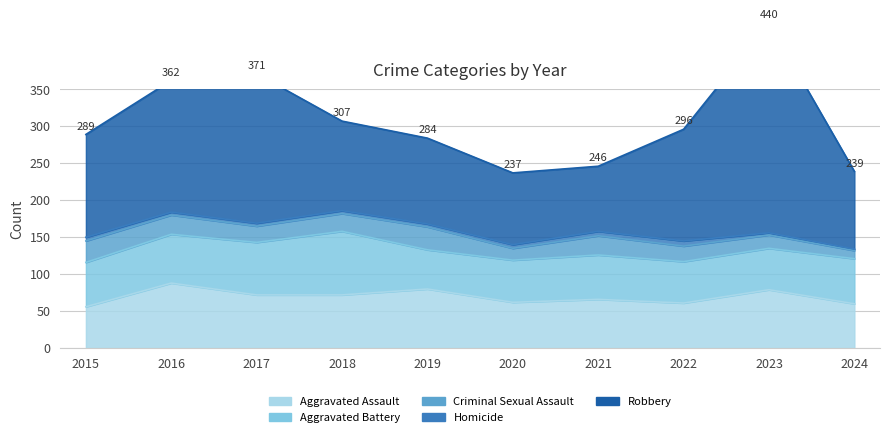

True or false: Aggravated Assault and Robbery intersect in this chart.

False